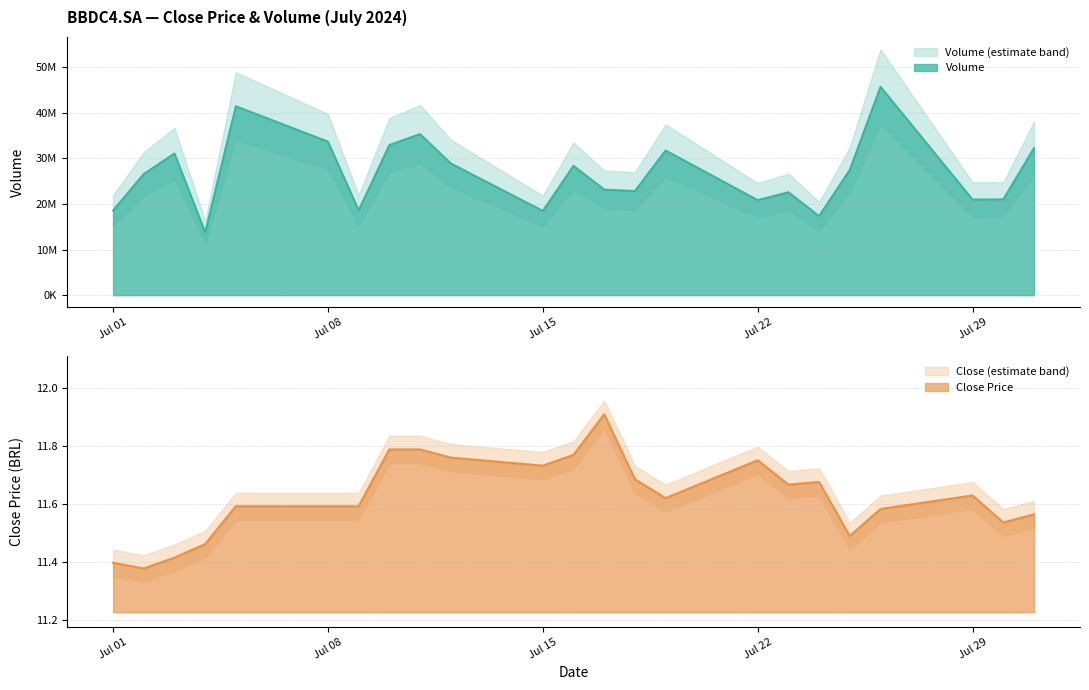

Between 2024-07-04 and 2024-07-22, which is larger?

2024-07-22